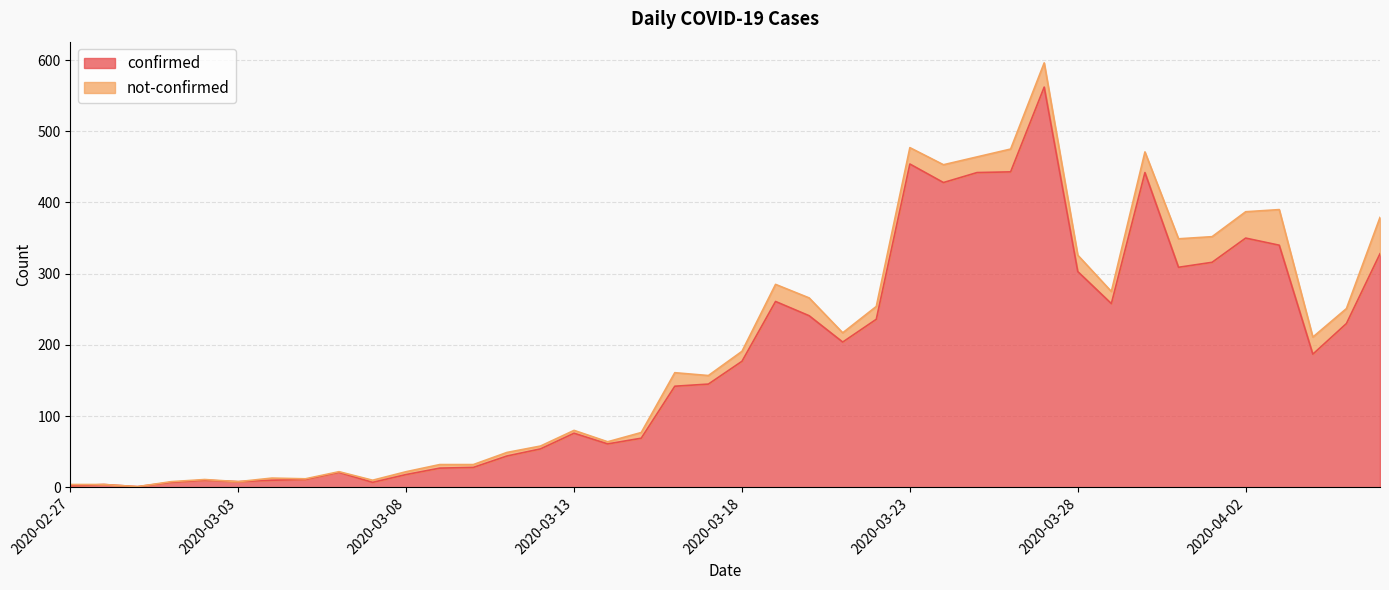

What position from the right is 2020-03-16?

22